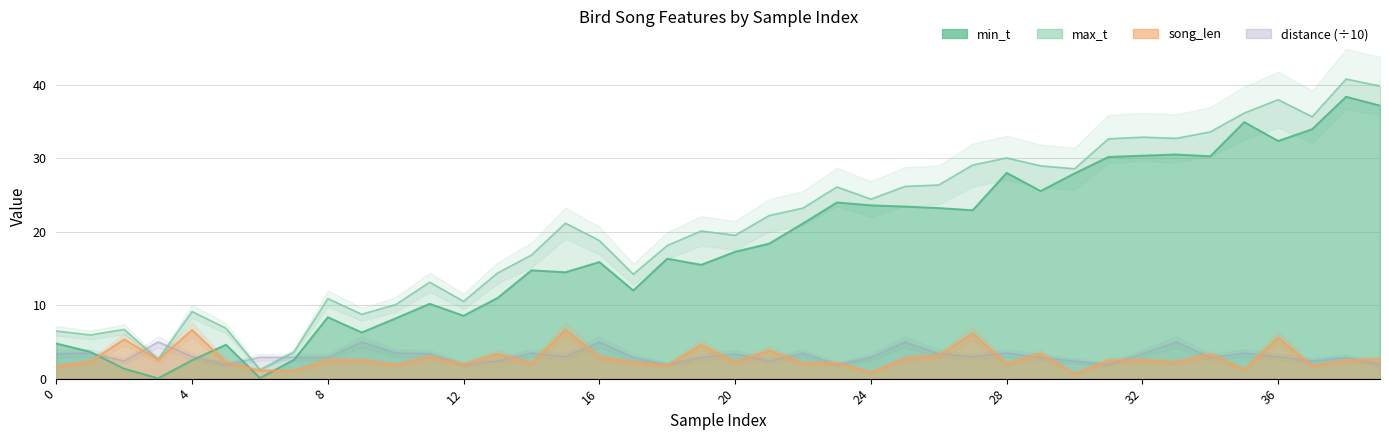

Reading left to right, extract all data points from this chart.

min_t: 0=4.8	1=3.6	2=1.4	3=0.0	4=2.5	5=4.6	6=0.1	7=2.5	8=8.4	9=6.3	10=8.2	11=10.2	12=8.6	13=11.0	14=14.7	15=14.5	16=15.9	17=12.0	18=16.3	19=15.5	20=17.3	21=18.4	22=21.1	23=24.0	24=23.6	25=23.4	26=23.2	27=22.9	28=28.0	29=25.5	30=27.9	31=30.2	32=30.4	33=30.5	34=30.3	35=34.9	36=32.4	37=34.0	38=38.4	39=37.2
max_t: 0=6.5	1=6.0	2=6.7	3=2.6	4=9.1	5=6.9	6=1.2	7=3.6	8=10.9	9=8.8	10=10.1	11=13.1	12=10.5	13=14.4	14=16.8	15=21.2	16=18.8	17=14.2	18=18.1	19=20.1	20=19.5	21=22.2	22=23.2	23=26.1	24=24.4	25=26.2	26=26.4	27=29.1	28=30.0	29=29.0	30=28.6	31=32.6	32=32.9	33=32.7	34=33.6	35=36.1	36=38.0	37=35.6	38=40.8	39=39.8
song_len: 0=1.7	1=2.3	2=5.4	3=2.6	4=6.6	5=2.2	6=1.1	7=1.1	8=2.5	9=2.5	10=1.9	11=2.9	12=2.0	13=3.4	14=2.1	15=6.7	16=2.9	17=2.2	18=1.8	19=4.6	20=2.2	21=3.8	22=2.1	23=2.1	24=0.8	25=2.7	26=3.1	27=6.2	28=2.0	29=3.4	30=0.6	31=2.5	32=2.5	33=2.2	34=3.3	35=1.2	36=5.6	37=1.7	38=2.4	39=2.7
distance: 0=3.4	1=3.5	2=2.4	3=5.0	4=3.0	5=1.9	6=2.9	7=2.9	8=2.9	9=5.0	10=3.5	11=3.4	12=1.9	13=2.4	14=3.5	15=3.0	16=5.0	17=2.9	18=1.9	19=2.9	20=3.4	21=2.4	22=3.5	23=1.9	24=2.9	25=5.0	26=3.4	27=3.0	28=3.5	29=2.9	30=2.4	31=1.9	32=3.4	33=5.0	34=2.9	35=3.5	36=3.0	37=2.4	38=2.9	39=1.9